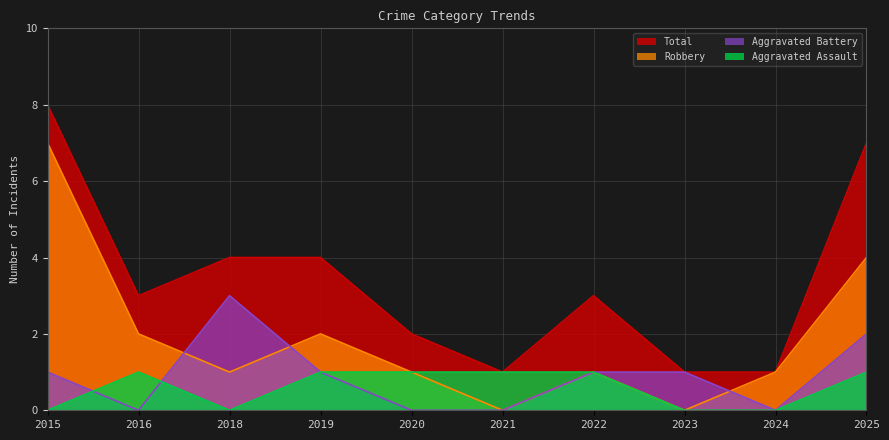

What value does the Total series have at 2025?

7